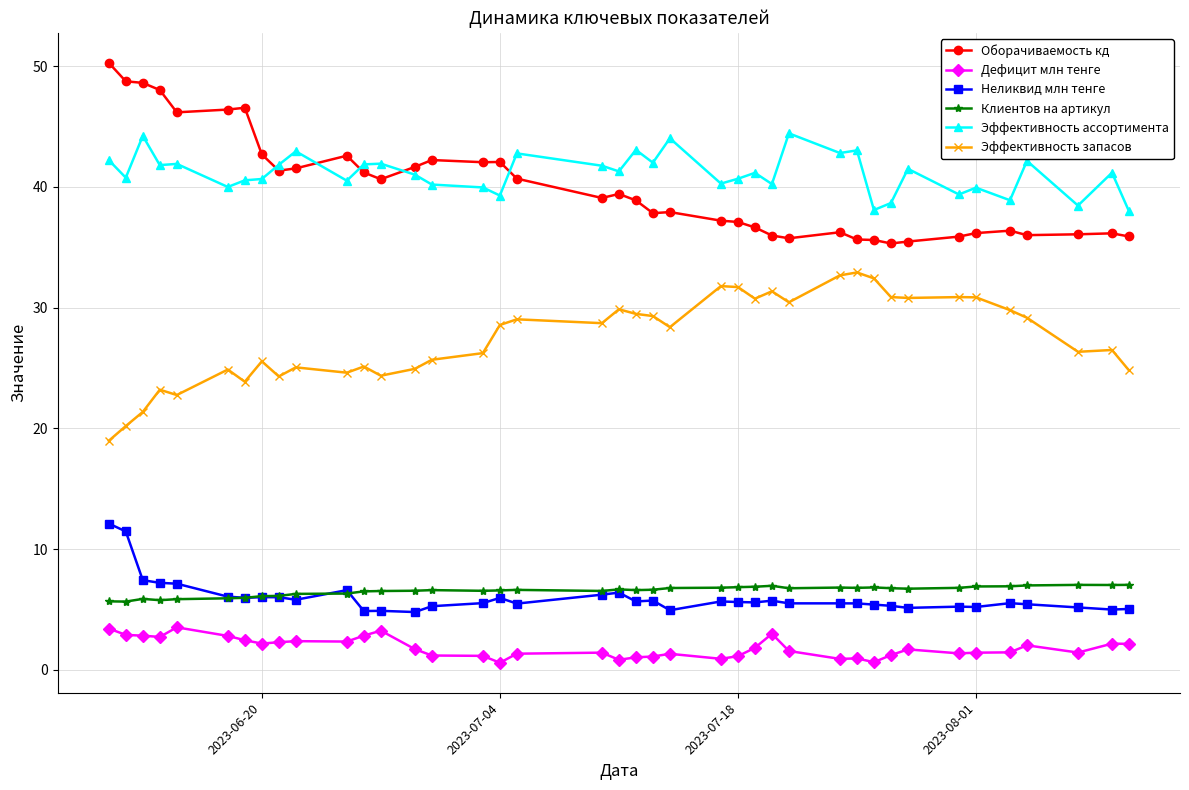

What is the value of the Неликвид млн тенге point at the 34th from the left?

5.2